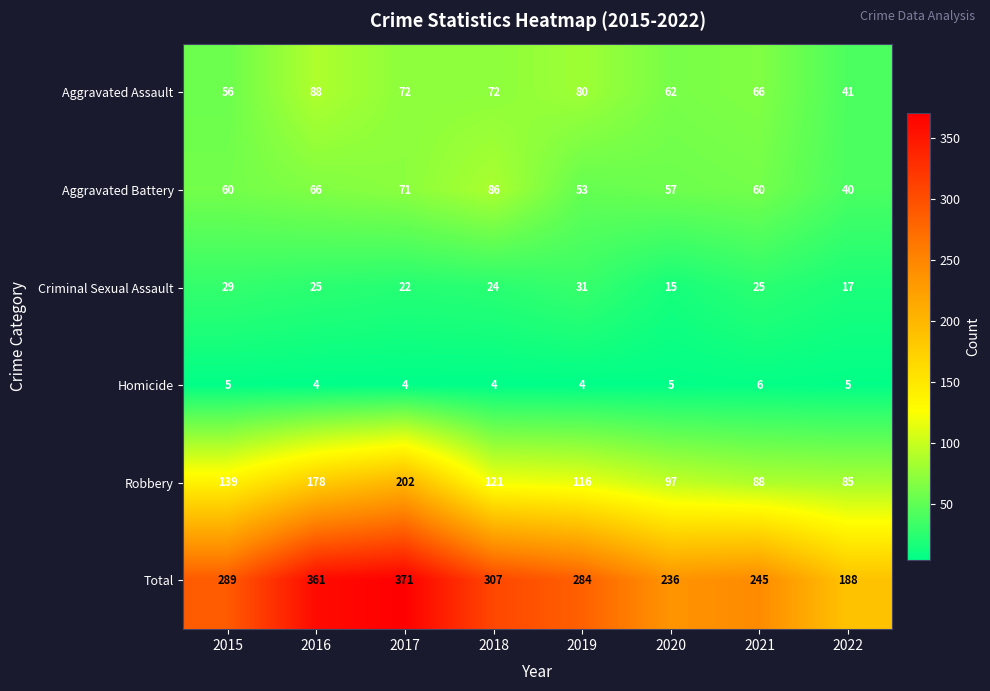

Between 2018 and 2021, which series saw the biggest shift?

Total